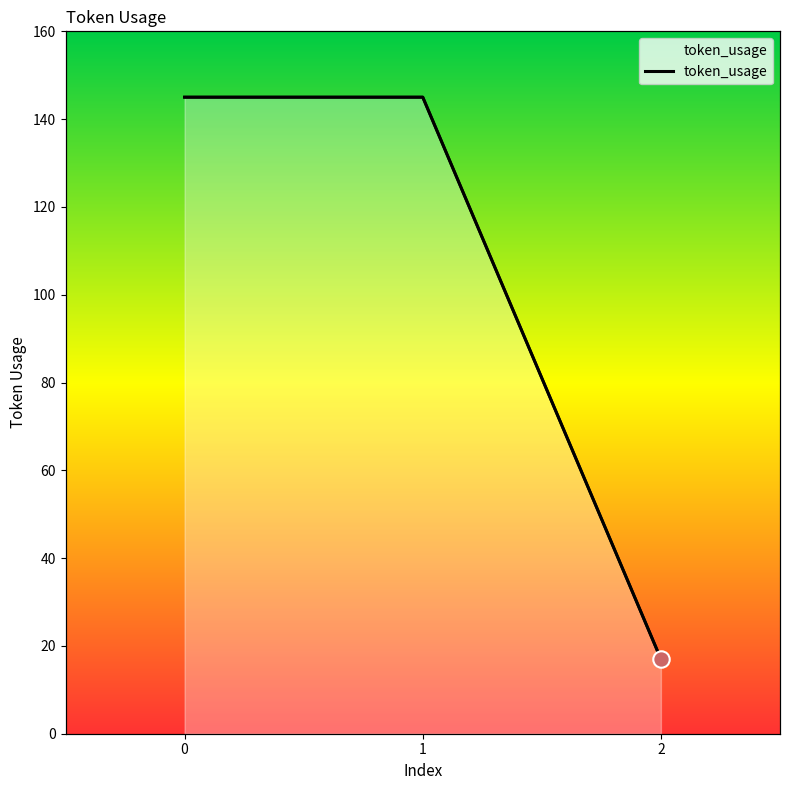

What is the change in value from 0 to 2?

-128